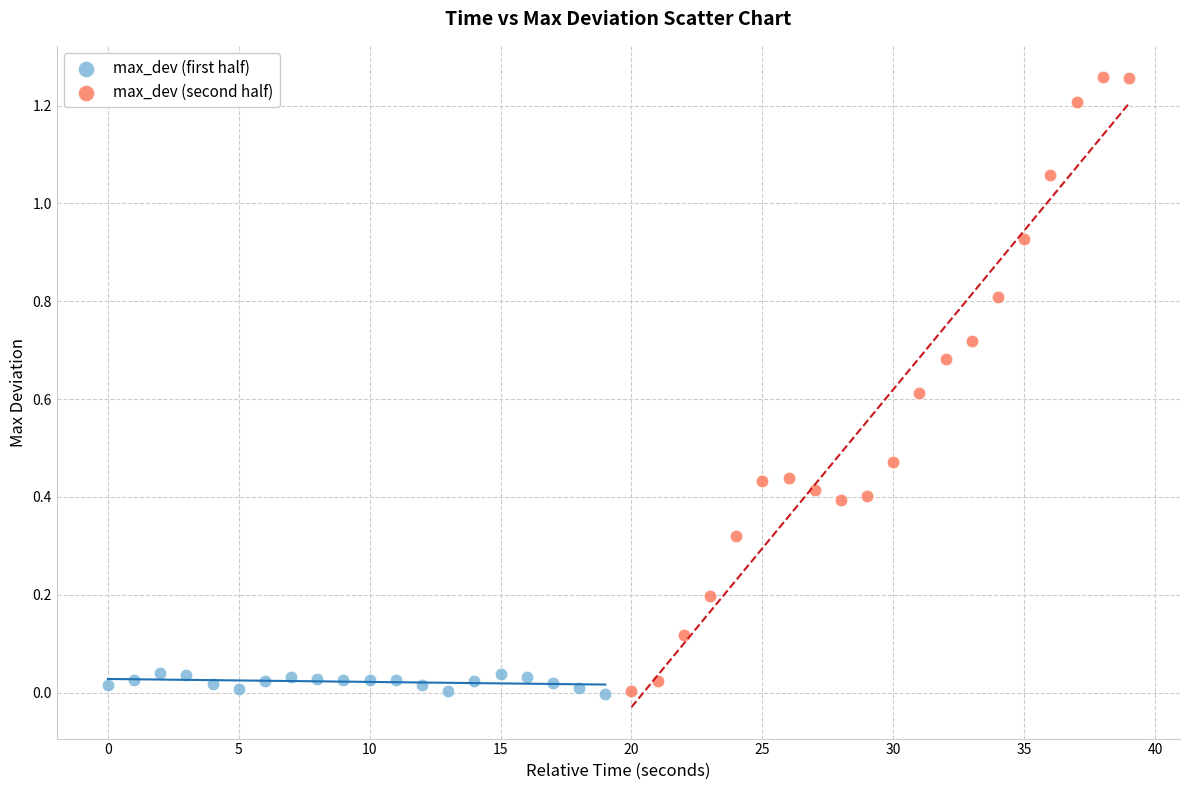

Which series reaches the maximum Y coordinate?

max_dev (second half)